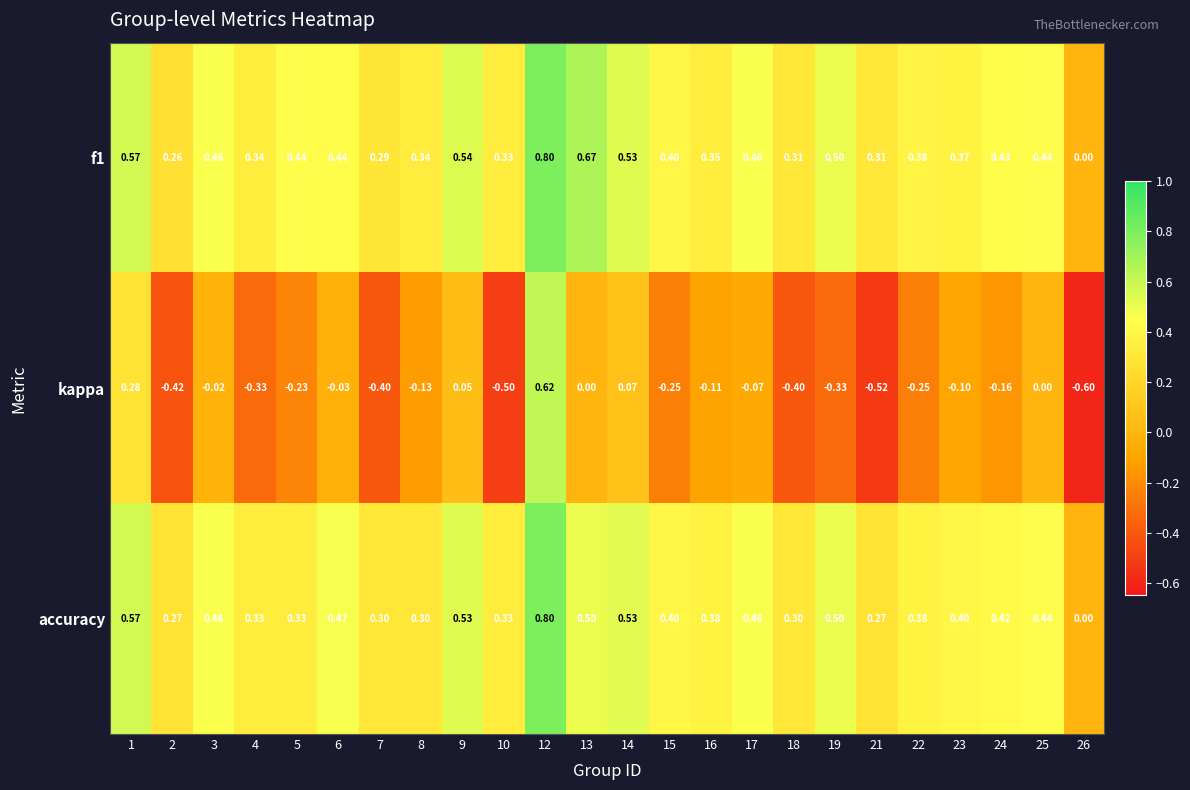

Which series changed the most between 3 and 12?

kappa